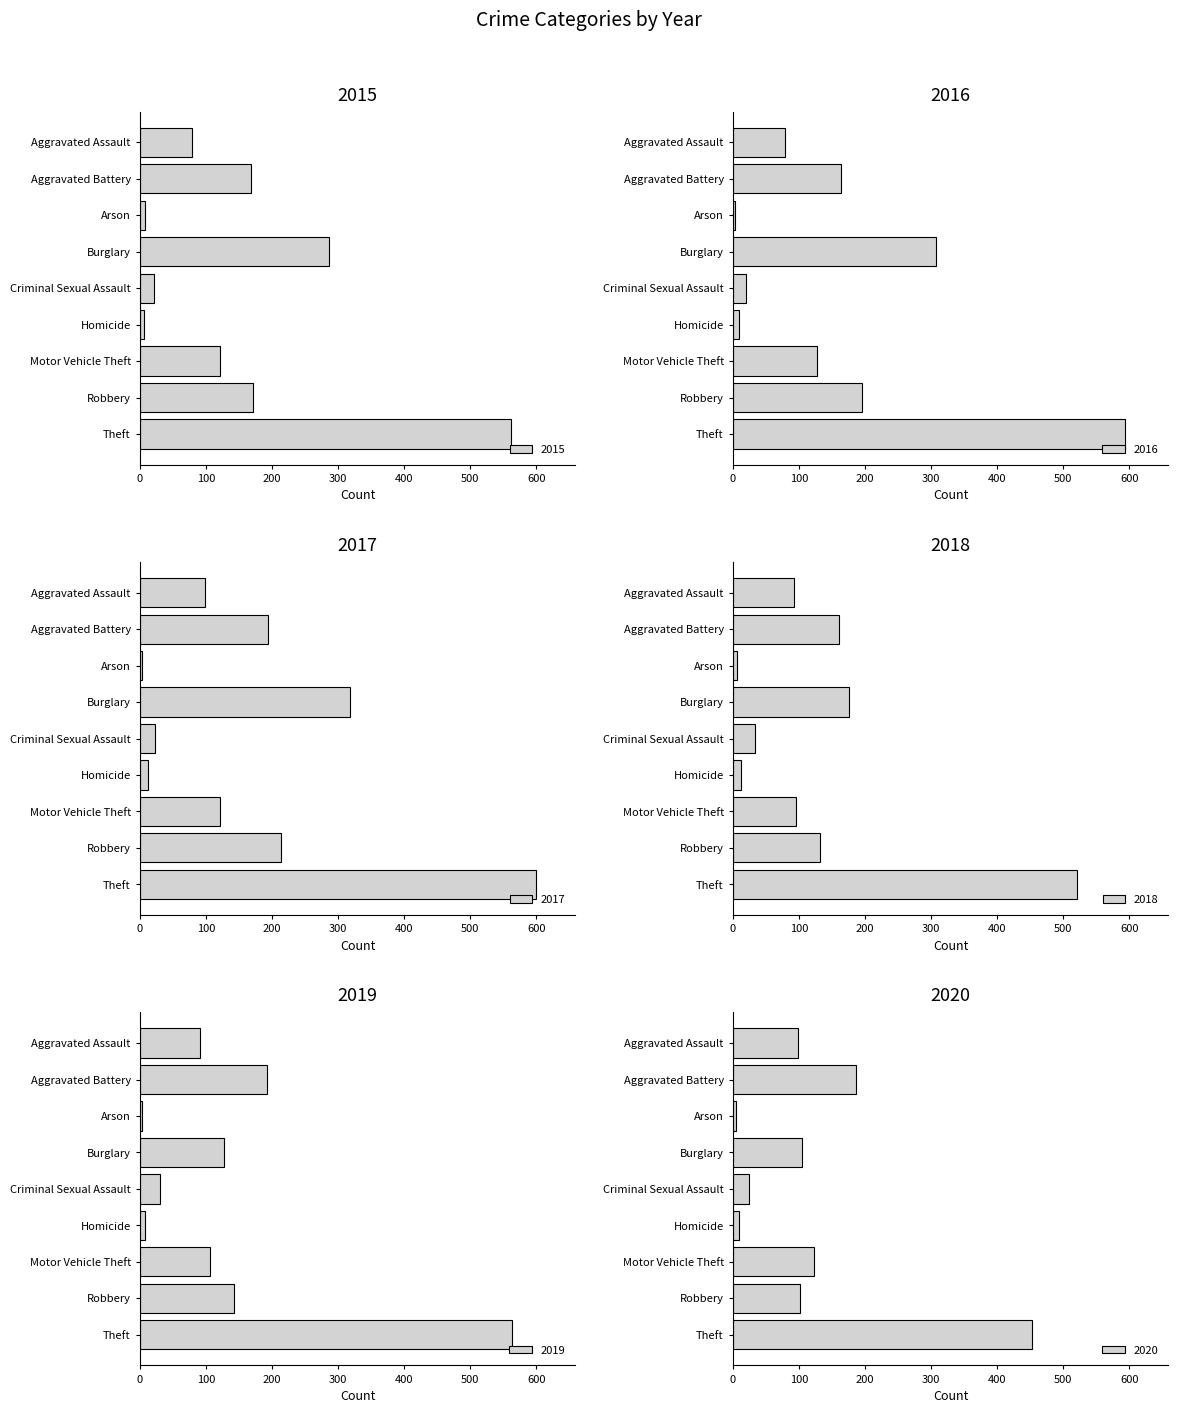

What is the value of the 2015 bar at the 9th from the left?

561